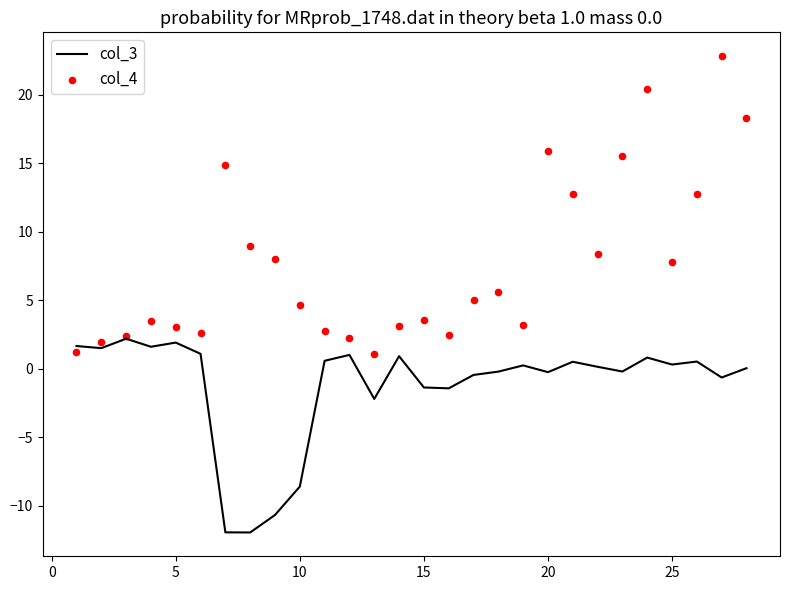

The col_3 series shows 0.3 at 25. True or false?

True